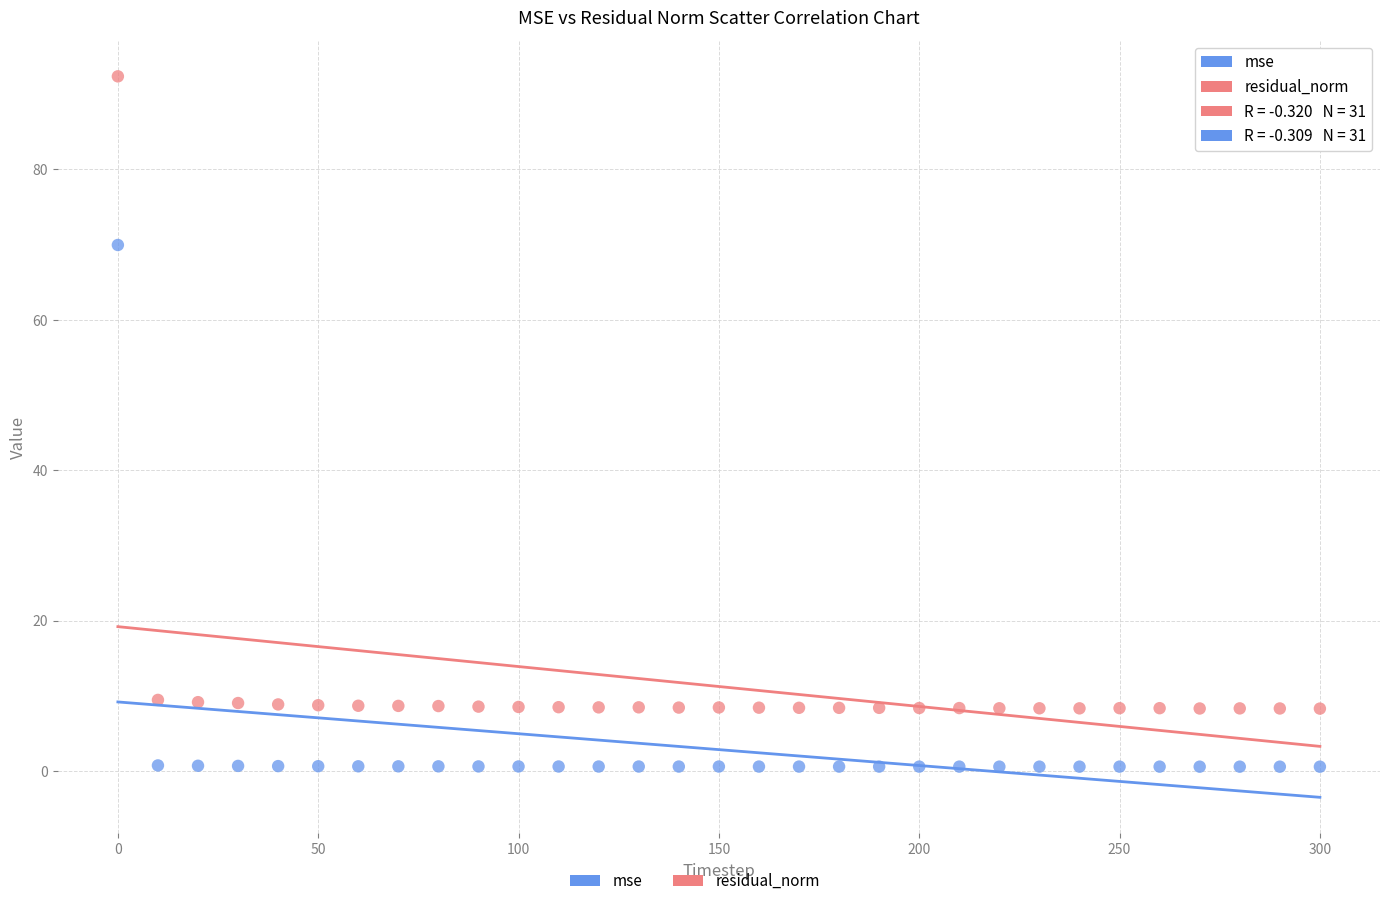

Which series has the widest spread of Y values?

residual_norm